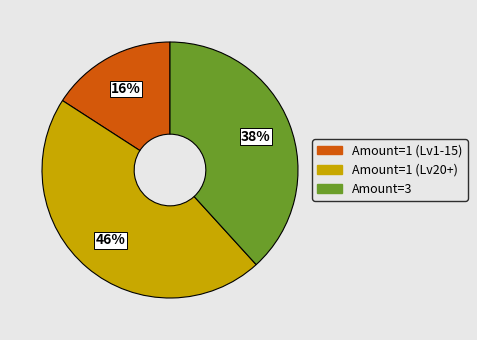

Is there a majority slice in this chart?

No